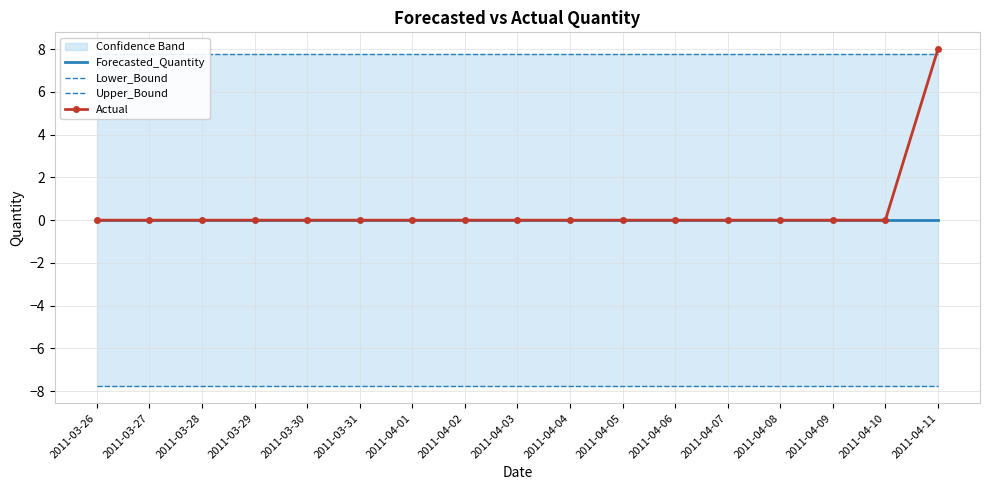

At which label is Actual closest to 4?

2011-03-26